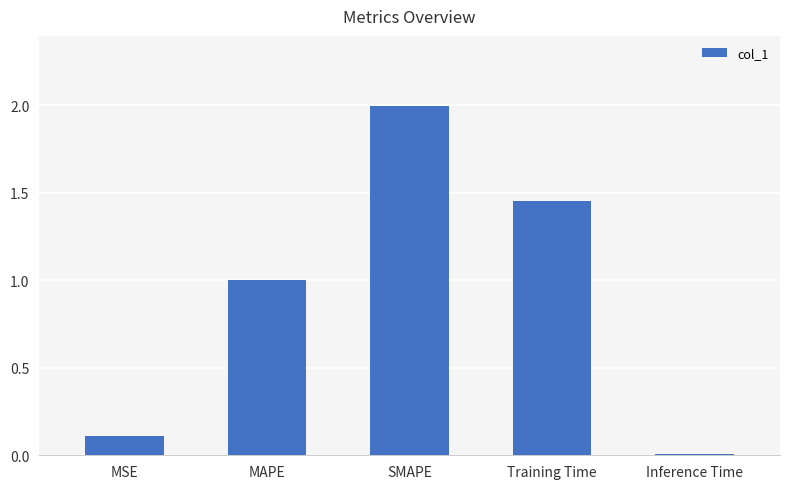

Which label corresponds to the largest value in the chart?

SMAPE